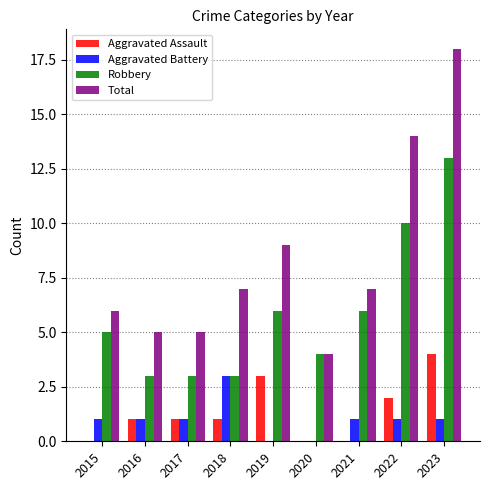

At which label is Total closest to 11?

2019